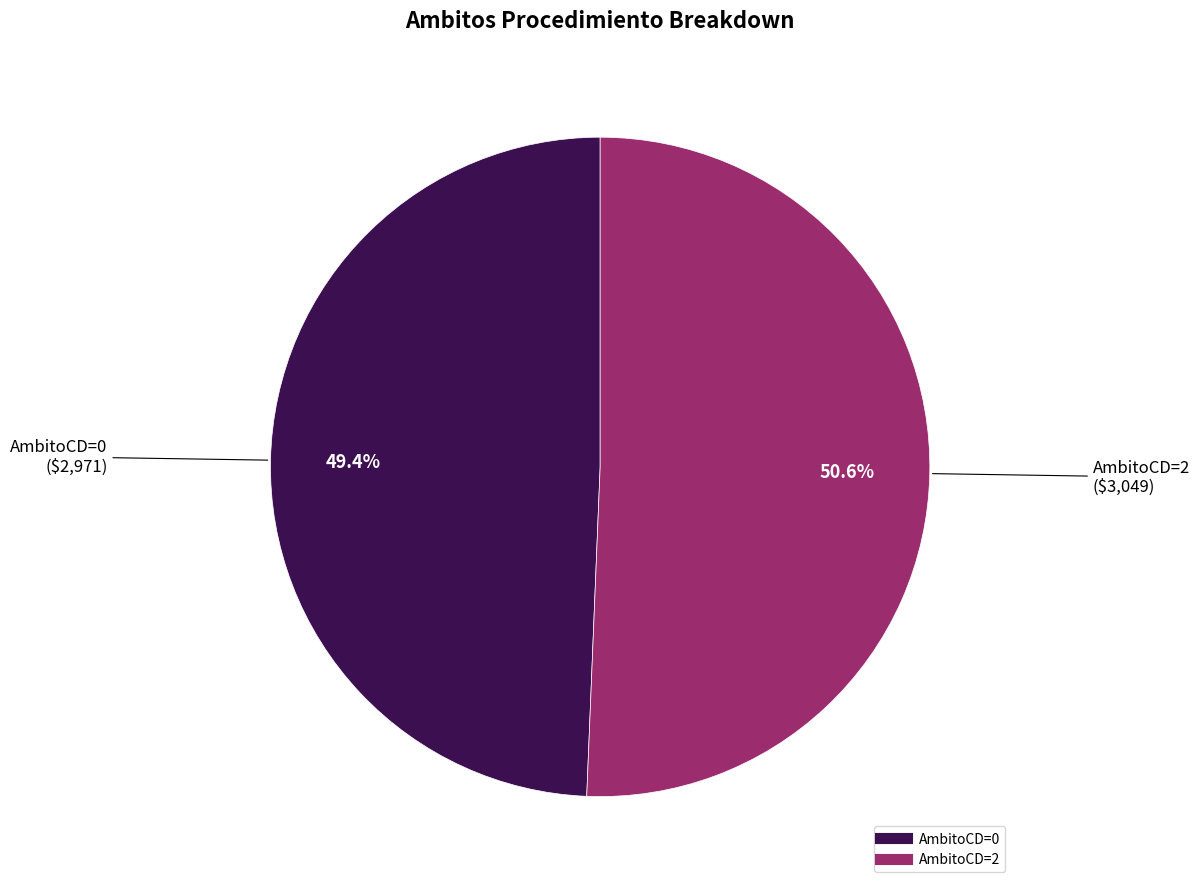

Is there any slice that represents more than half of the pie?

Yes